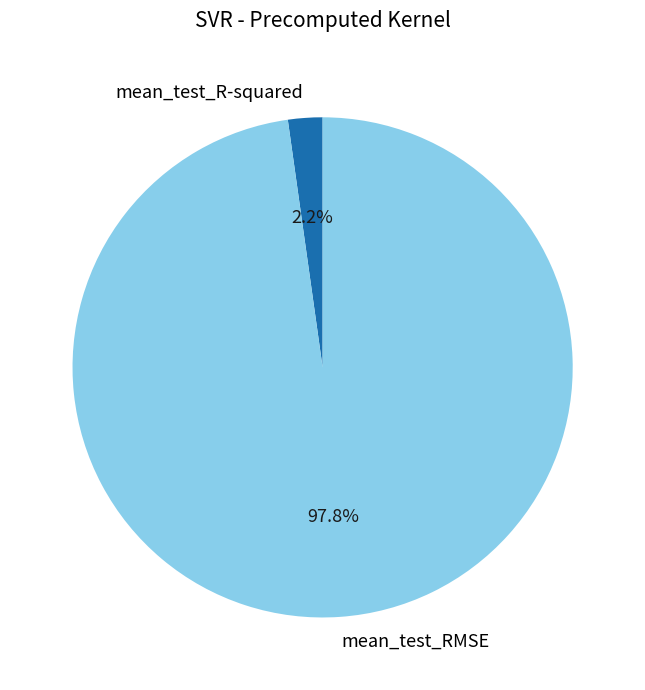

To the nearest percent, what is the combined percentage of mean_test_RMSE and mean_test_R-squared?

100%